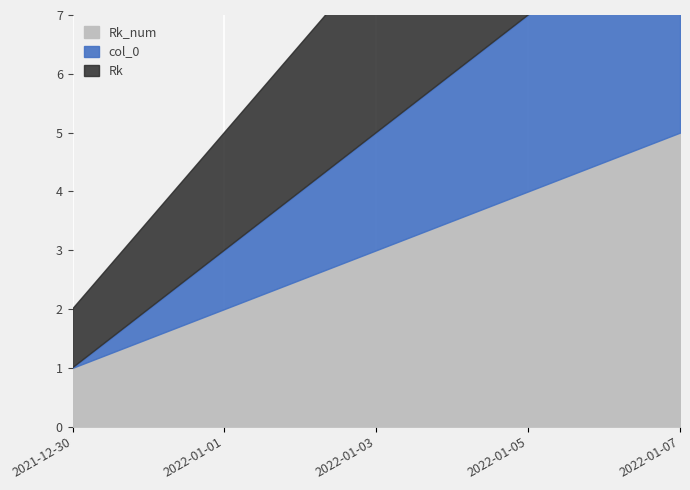

What is the sum of all col_0 values?

10